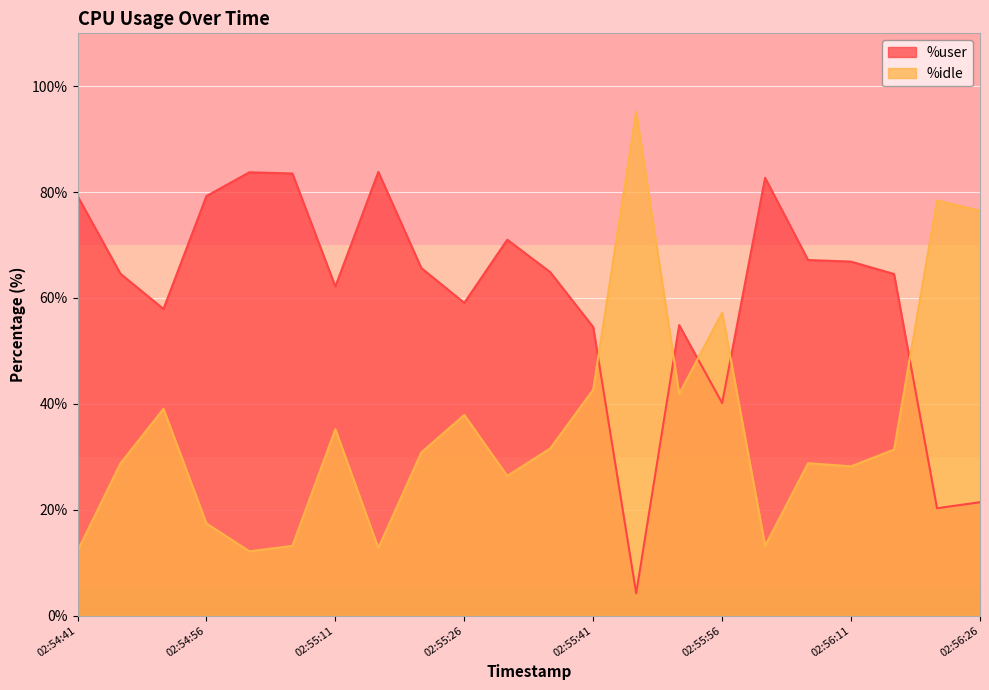

True or false: %user has more than 0 interior local peaks.

True